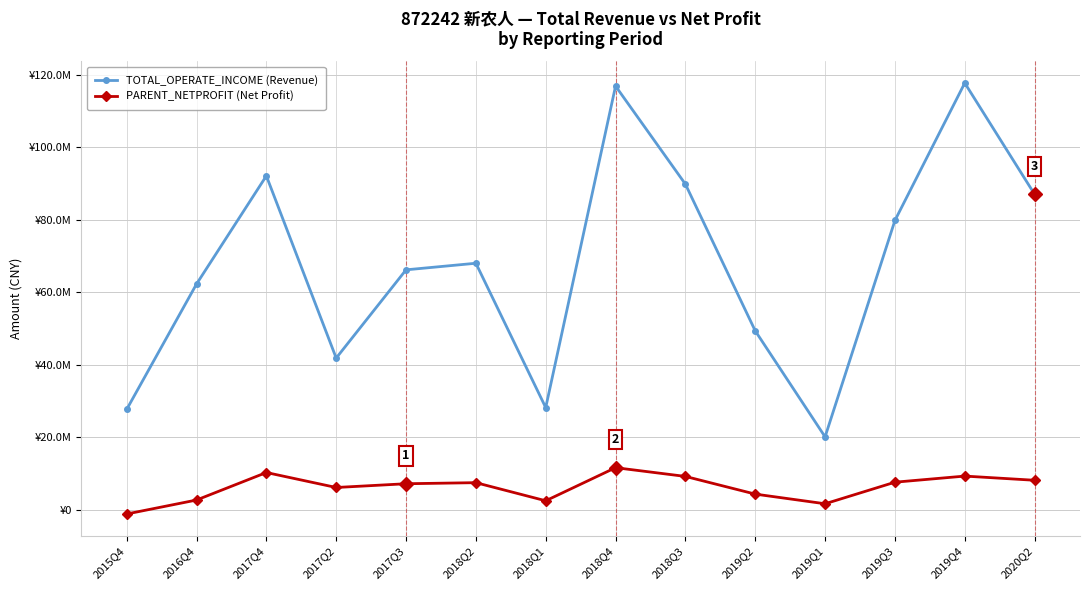

Is this an area chart (filled region under the line)?

No